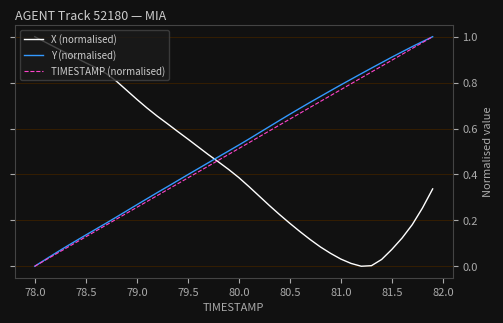

True or false: X (normalised) and TIMESTAMP (normalised) cross at least once.

True